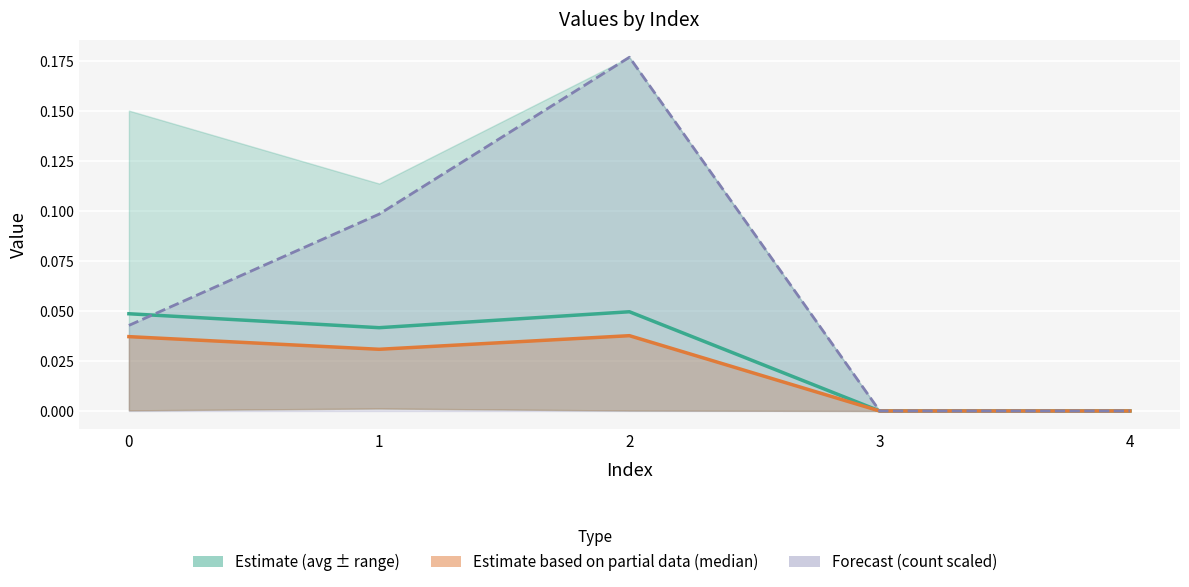

The value of count (scaled) at 1 is 0.1. True or false?

False